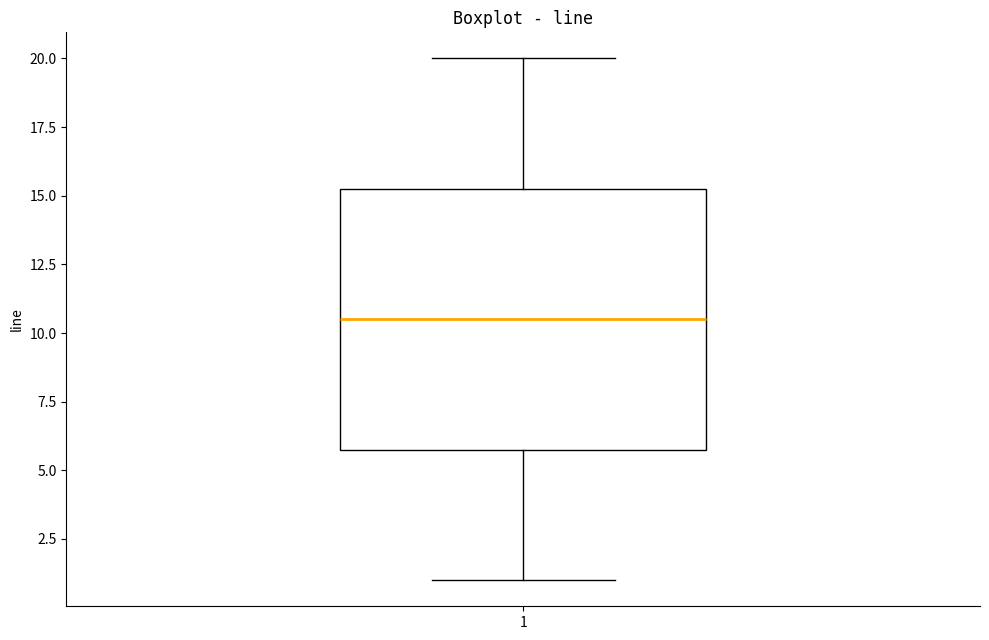

Where does the upper whisker of the box at x = 1 end on the y-axis? The values are not printed on the chart, so give them approximately, as read against the axis.

20.0